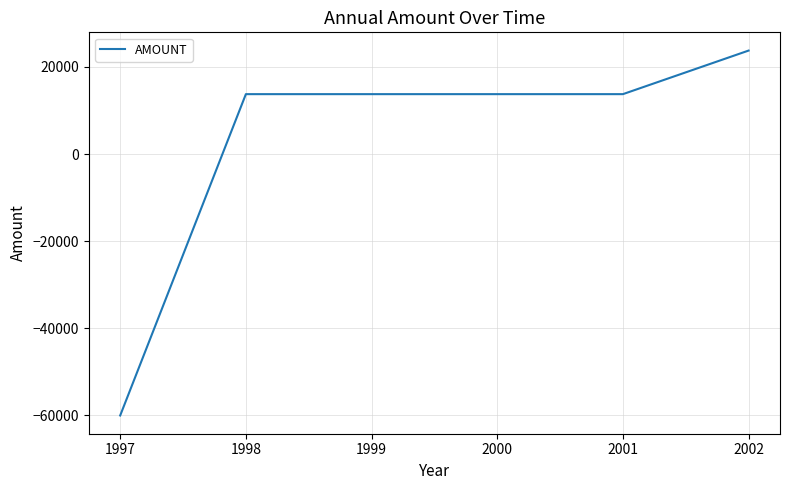

What is the minimum value shown in the chart?

-60000